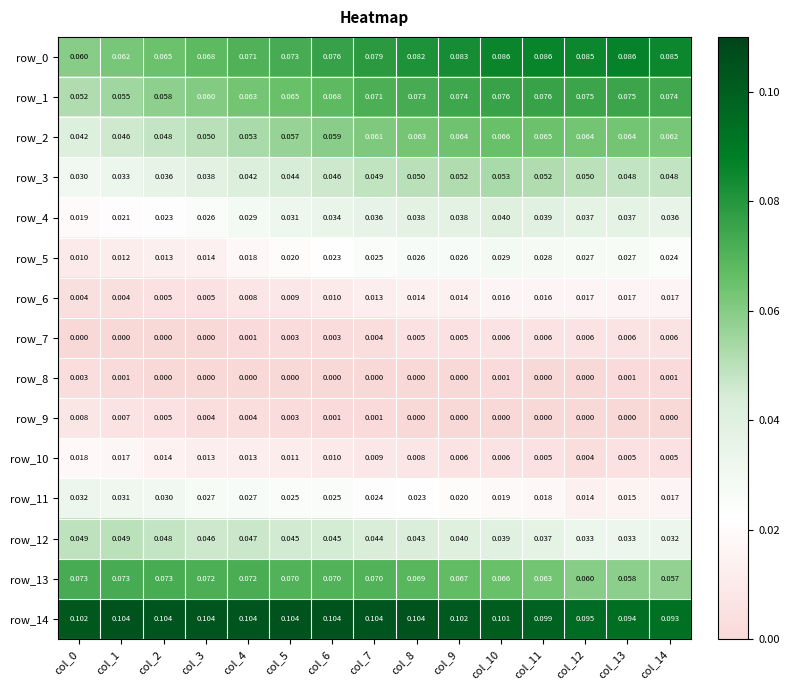

Is the value of row_7 at col_6 greater than the value of row_12 at col_1?

No